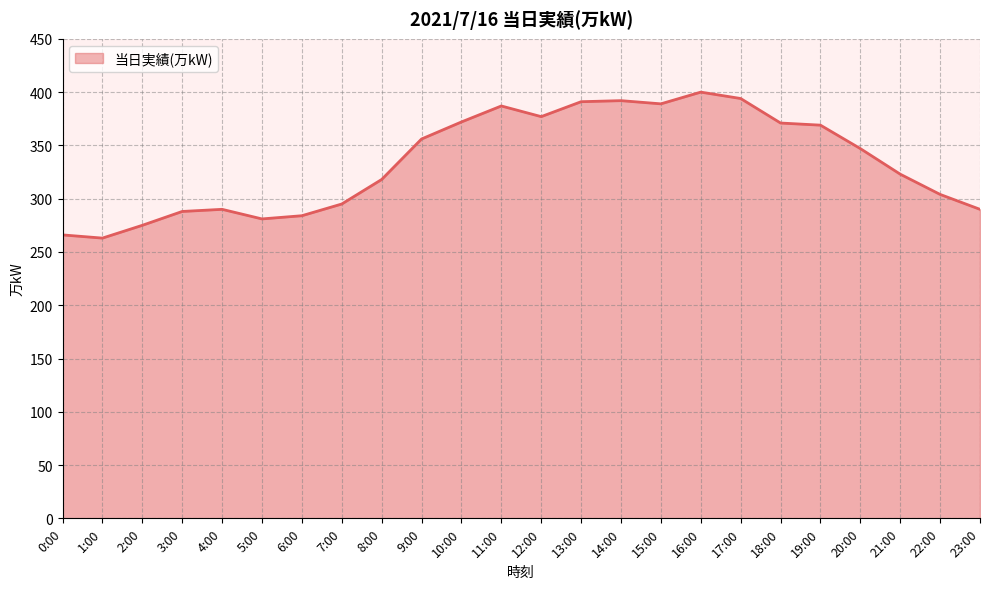

What is the approximate value at 10:00, to the nearest 50?

350